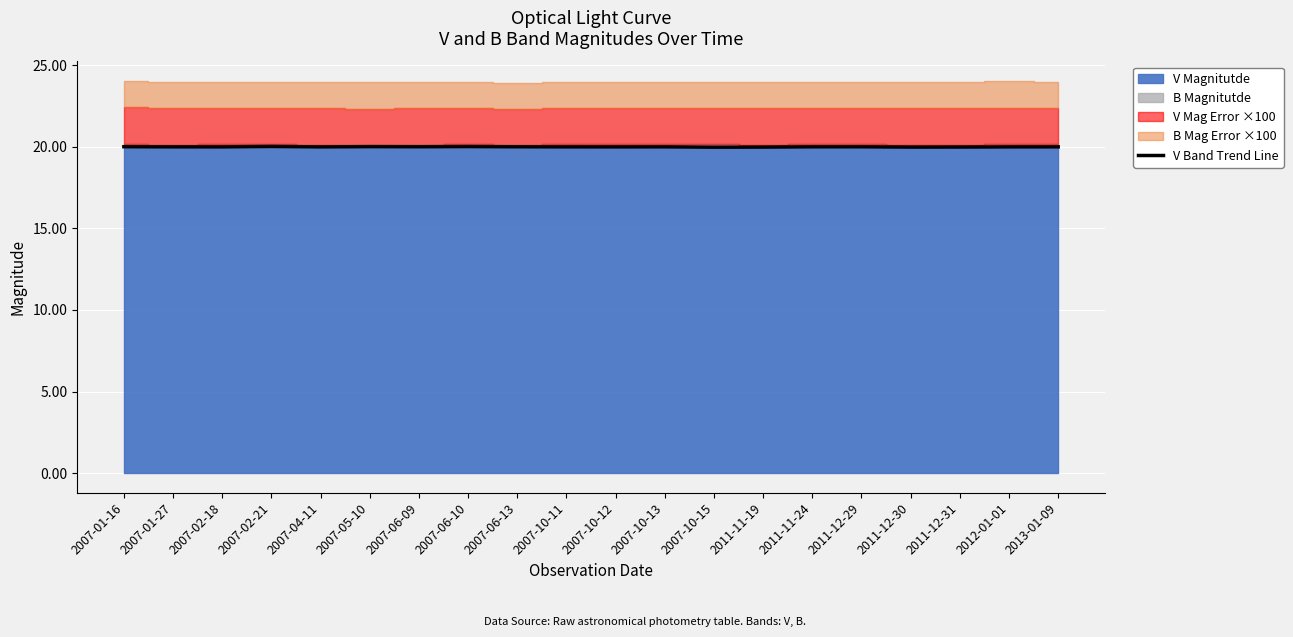

Approximately how many times larger is the value at 2007-04-11 compared to 2007-10-15?

1.0